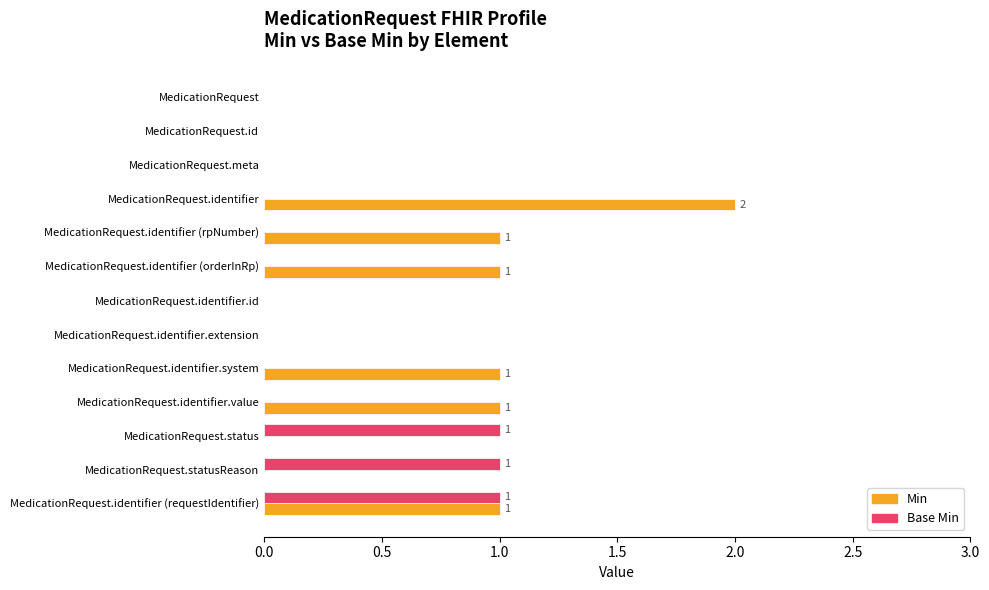

True or false: Min has a value of 2 at MedicationRequest.identifier (requestIdentifier).

False